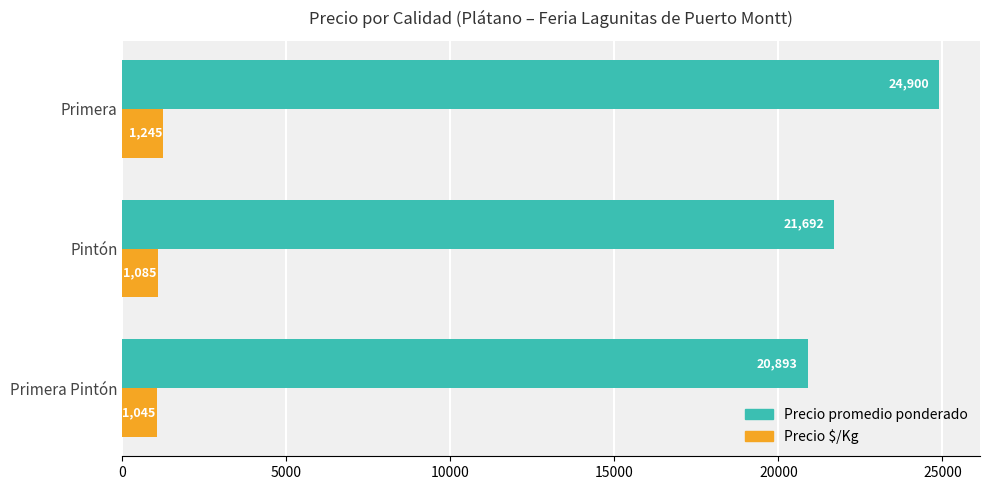

Rank the series by their maximum value, from lowest to highest.

Precio $/Kg, Precio promedio ponderado